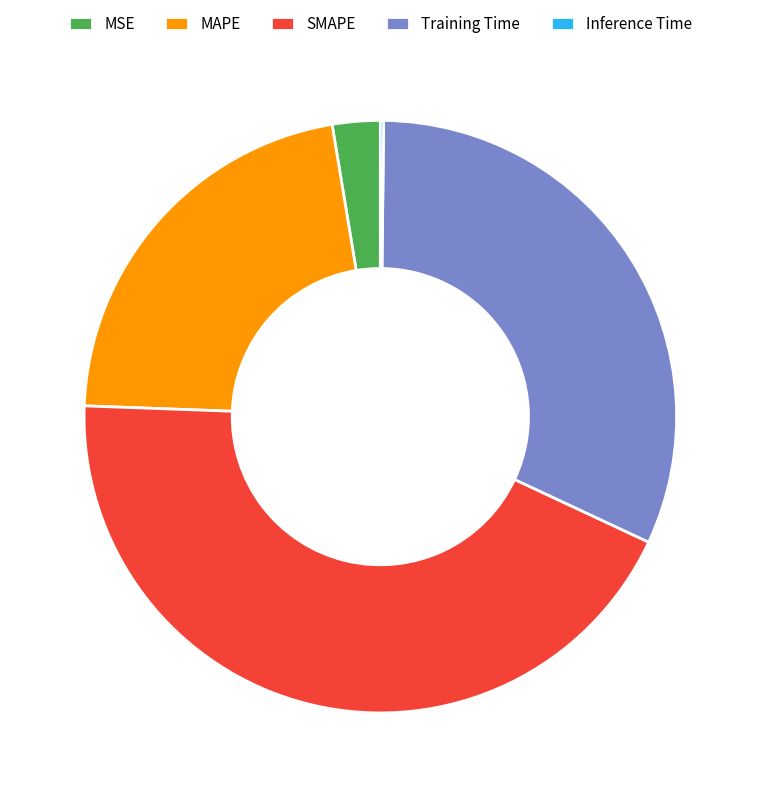

Combined, do Training Time and MAPE account for over 50%?

Yes